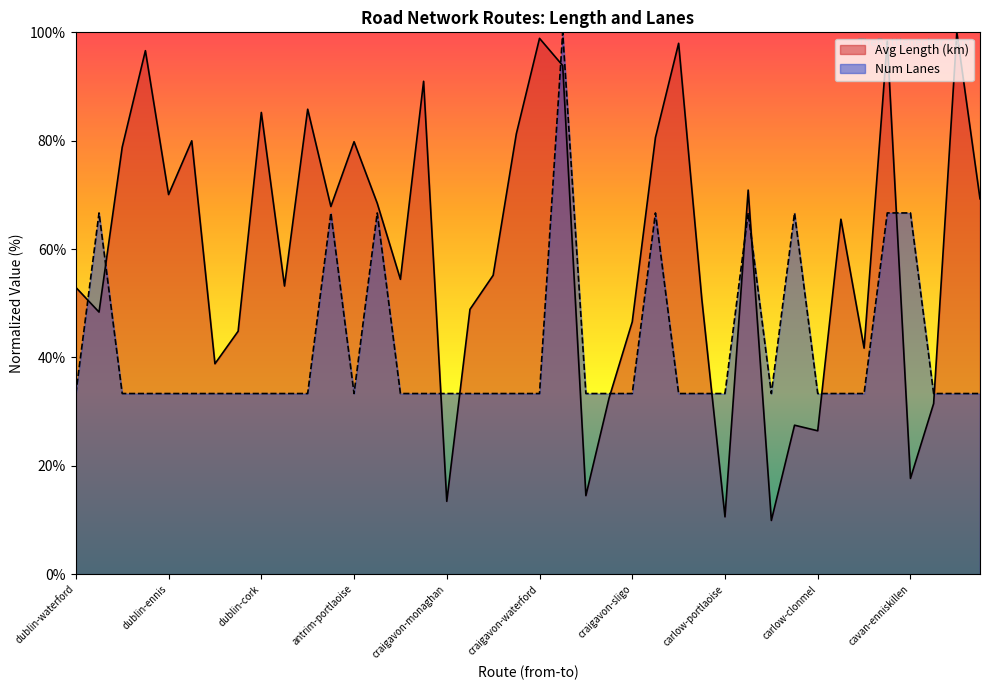

True or false: Num Lanes has more than 2 points higher than both neighbors.

True